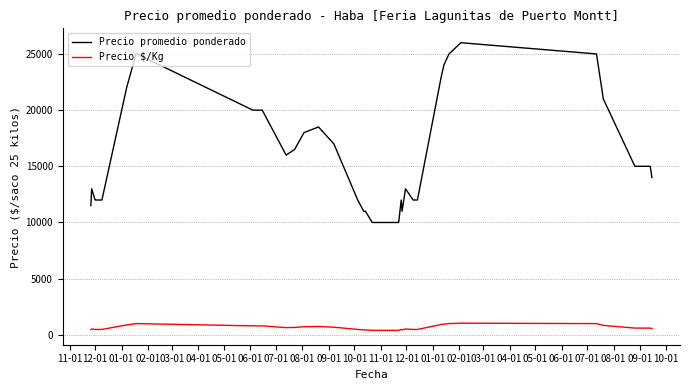

List the series in order of their peak value, highest first.

Precio promedio ponderado, Precio $/Kg